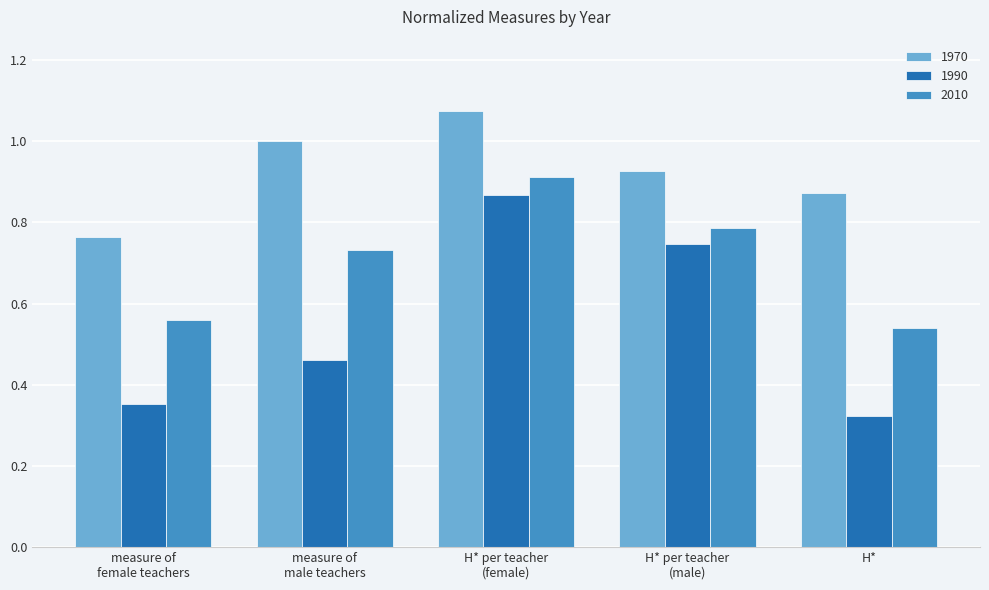

Which series has the largest range (max minus min)?

1990